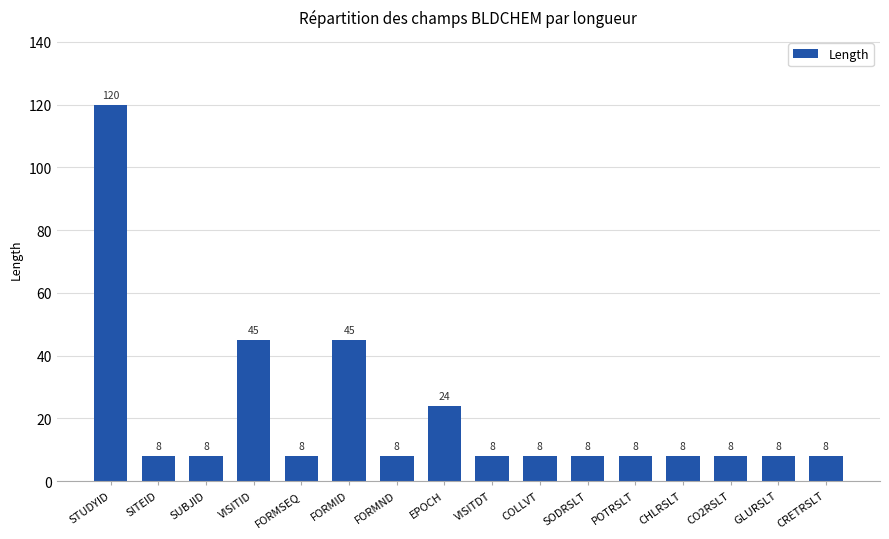

Count the values in the range 8 to 24.

13